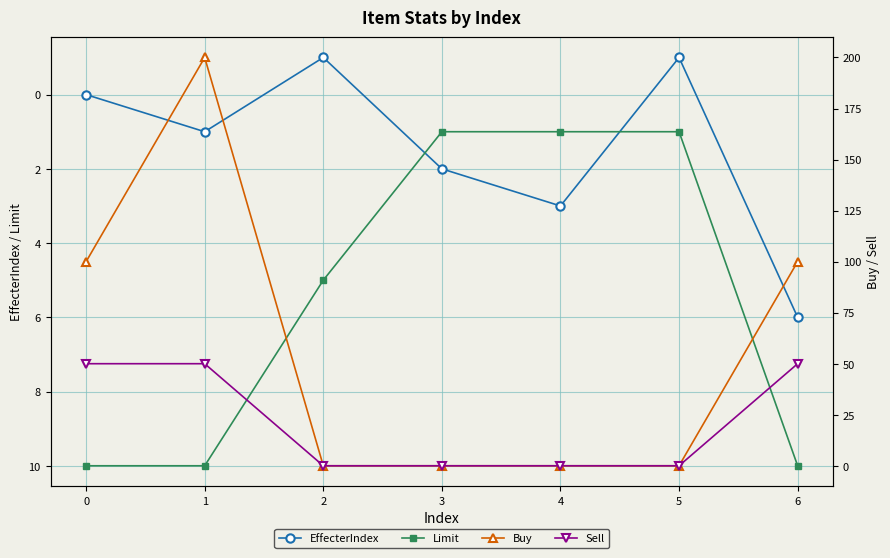

Is this an area chart (filled region under the line)?

No